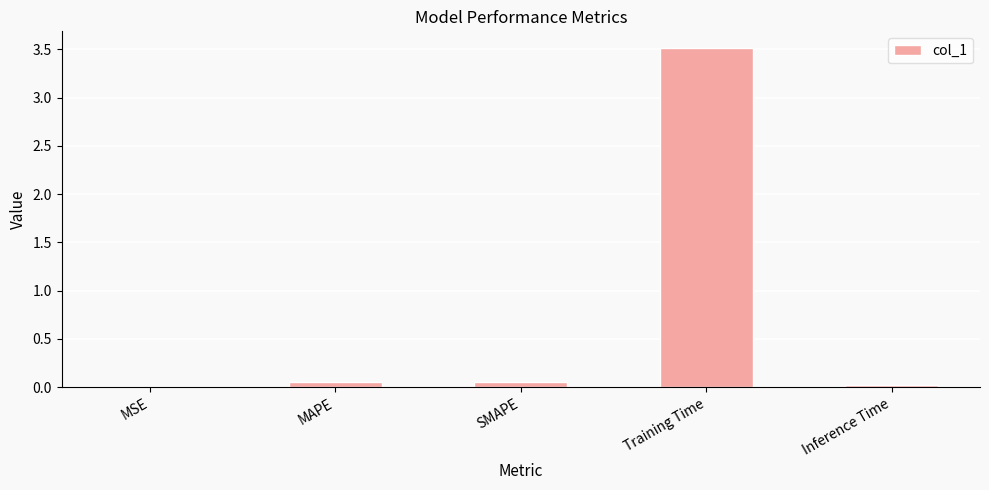

What is the greatest value displayed?

3.5